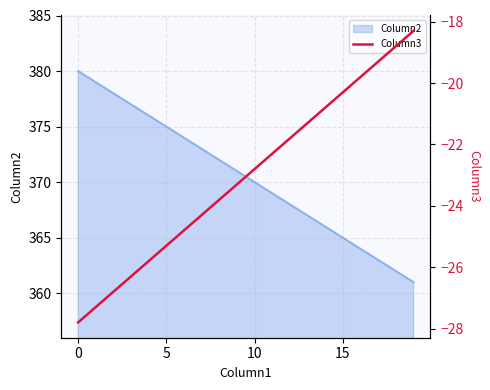

How many data points are less than -22?

12